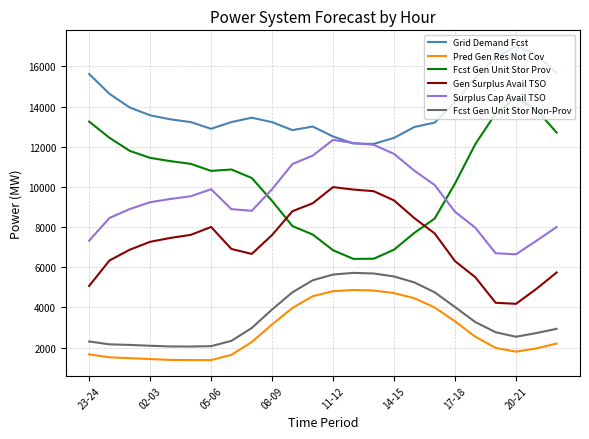

At how many categories does at least one series exceed 4653?

24